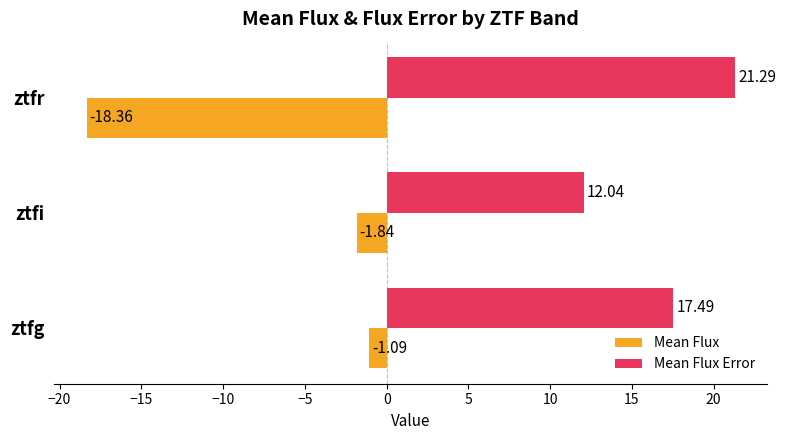

Where is Mean Flux Error nearest to the value 16?

ztfg